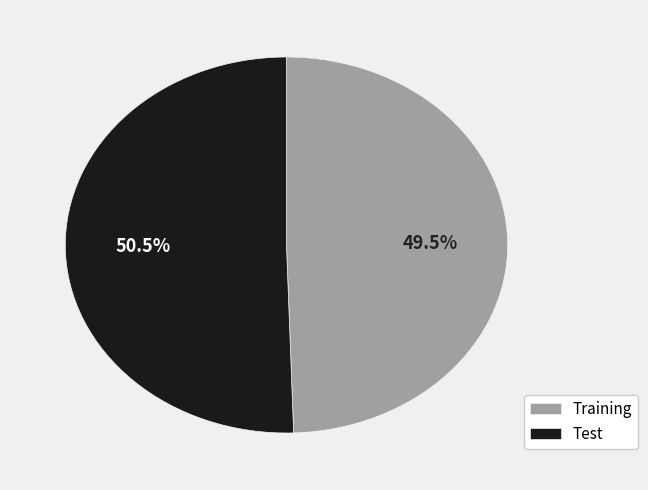

Does any single category account for the majority?

Yes